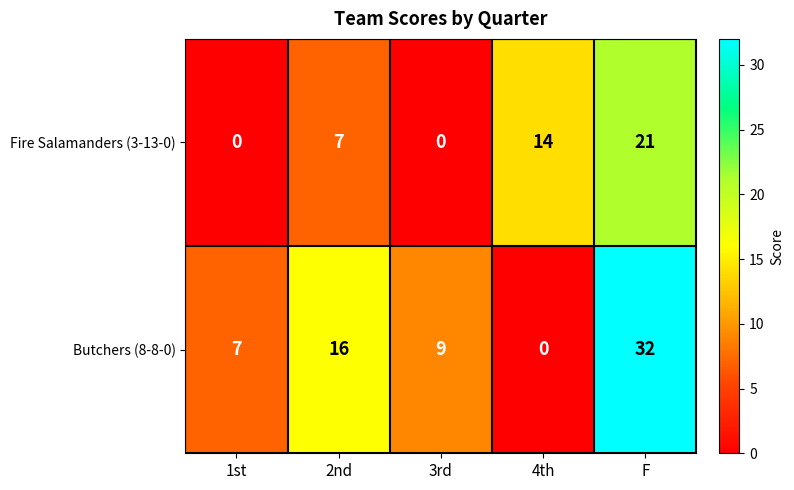

At which category is the sum across all series the highest?

F